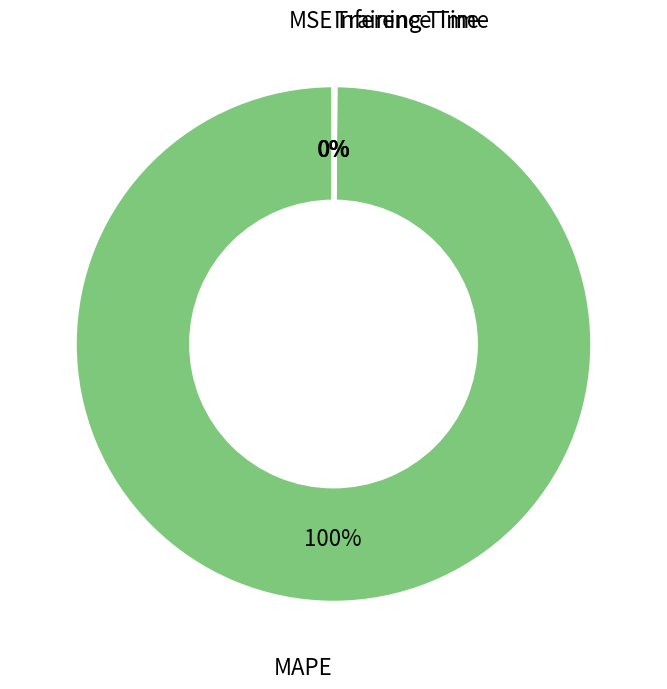

To the nearest percent, what is the average slice percentage?

25%